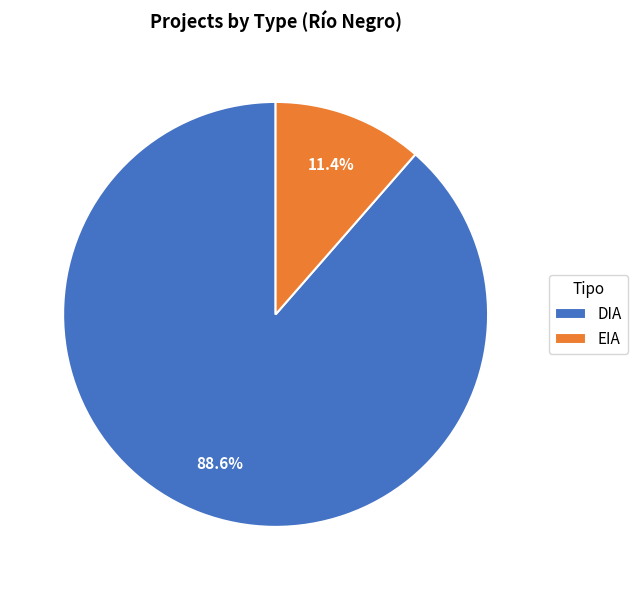

Does DIA represent more than half of the total?

Yes